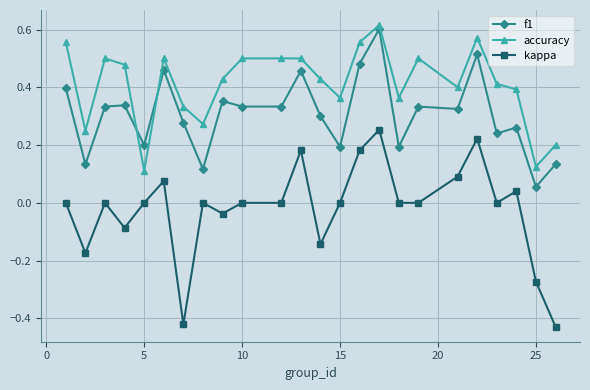

What is the difference between the maximum and minimum values in the kappa series?

0.7